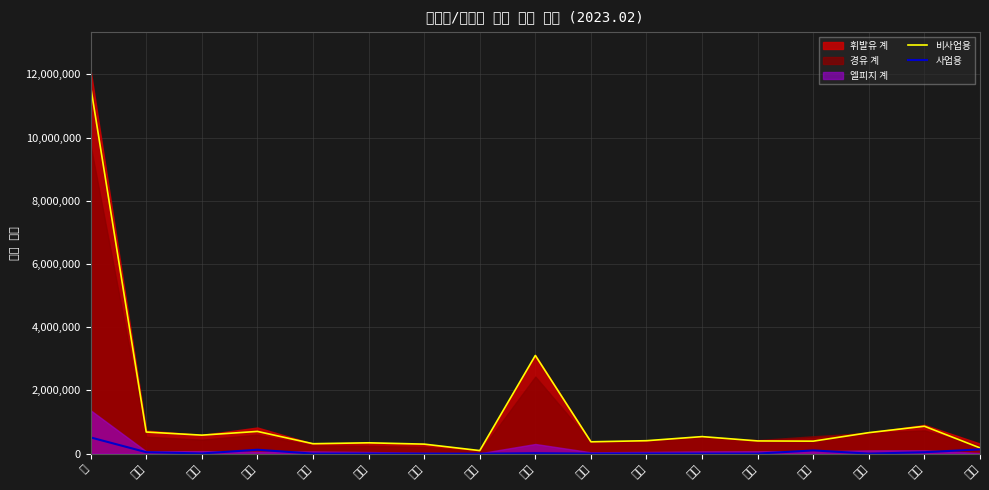

At which label does 비사업용 first exceed 409921?

계